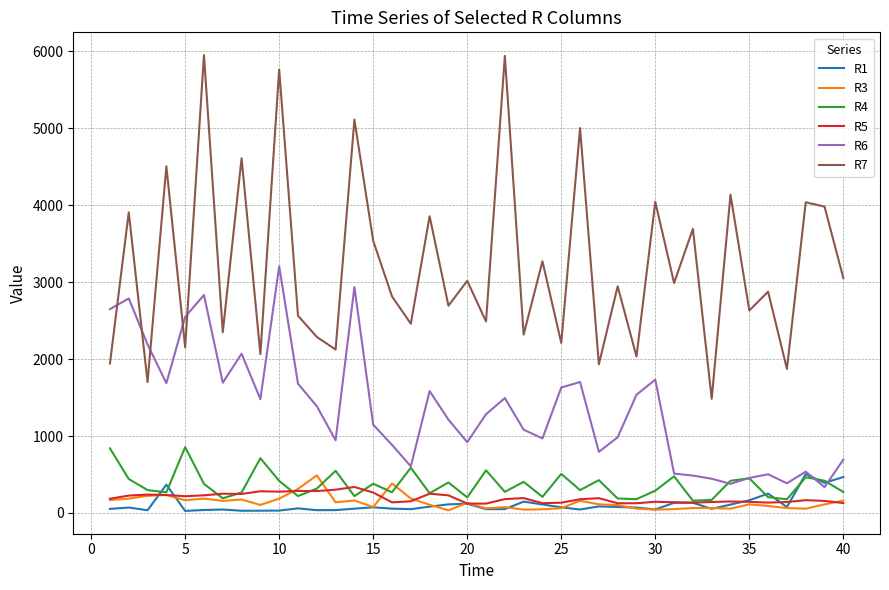

Which series has the largest range (max minus min)?

R7